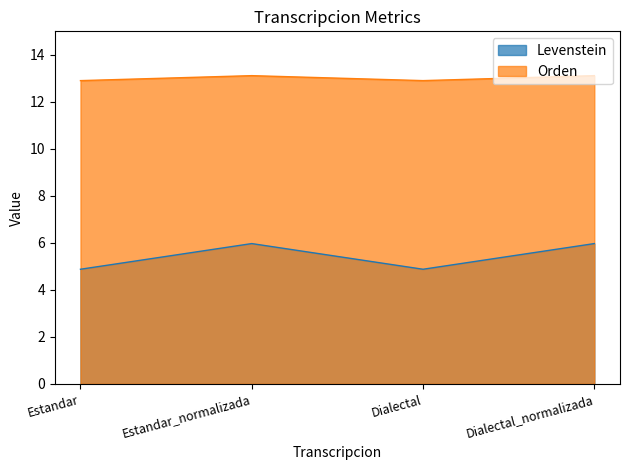

At which label does Orden reach its peak?

Estandar_normalizada